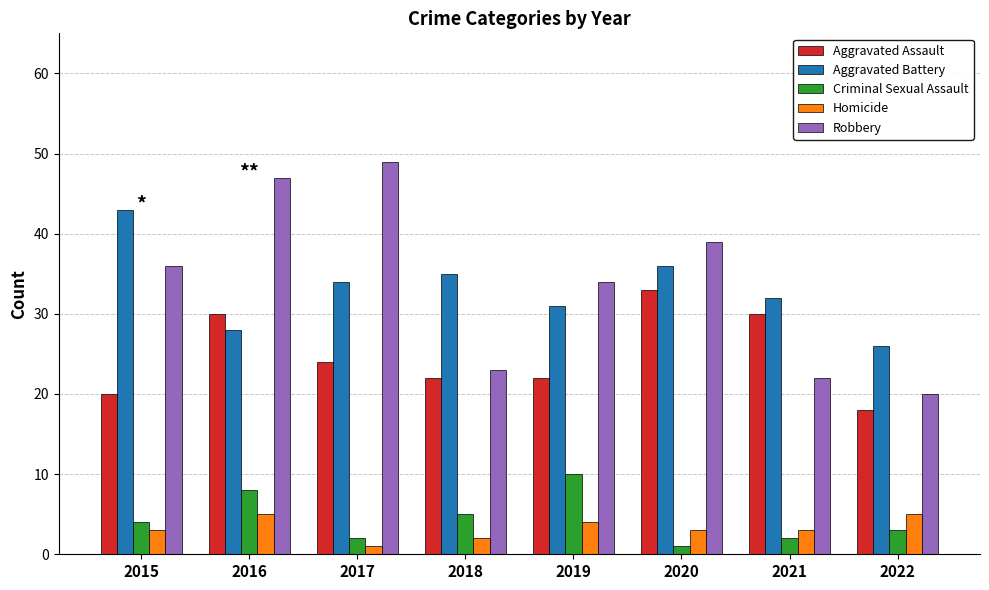

How many bars are there in total?

40